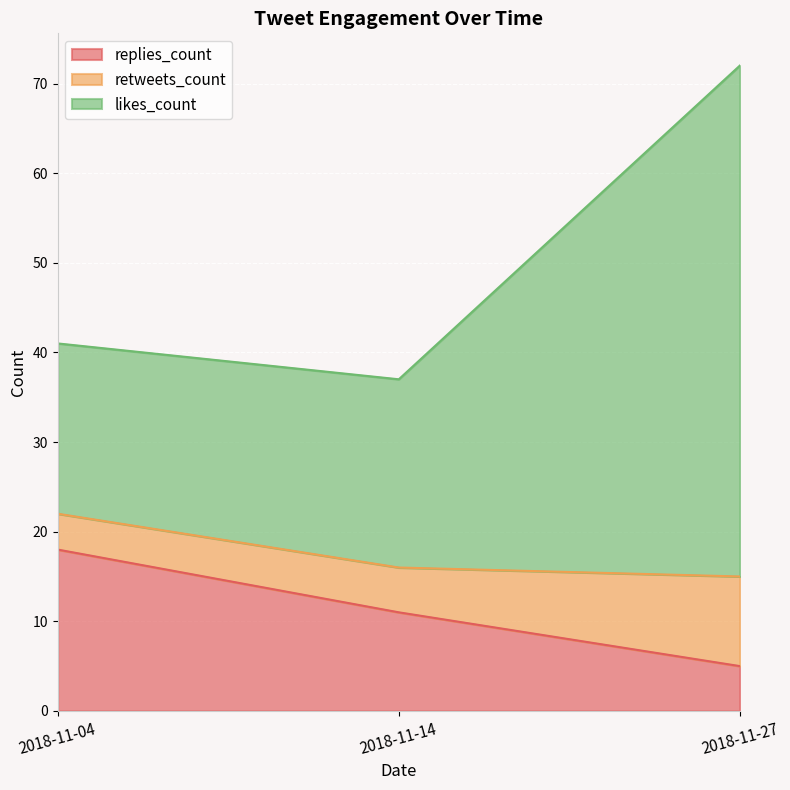

What are all the series names shown in the legend?

replies_count, retweets_count, likes_count